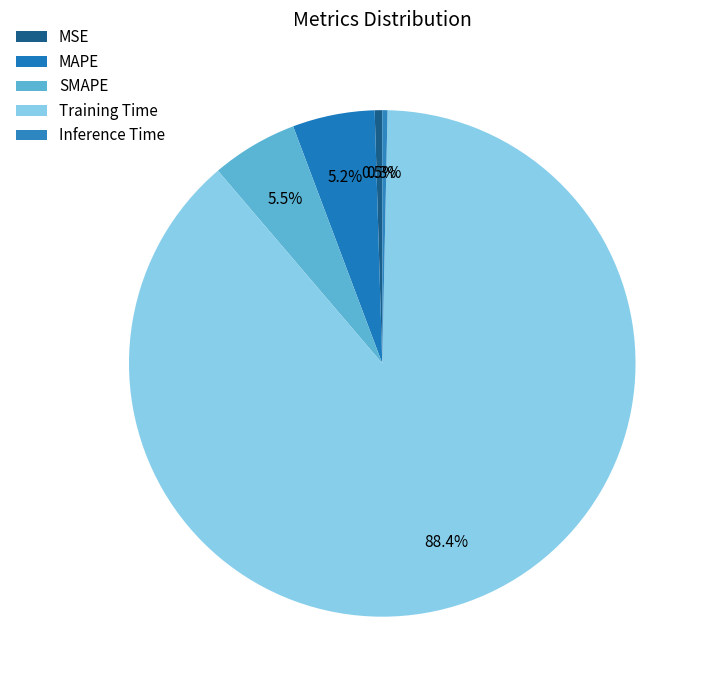

What is the change in value from SMAPE to Inference Time?

-0.1